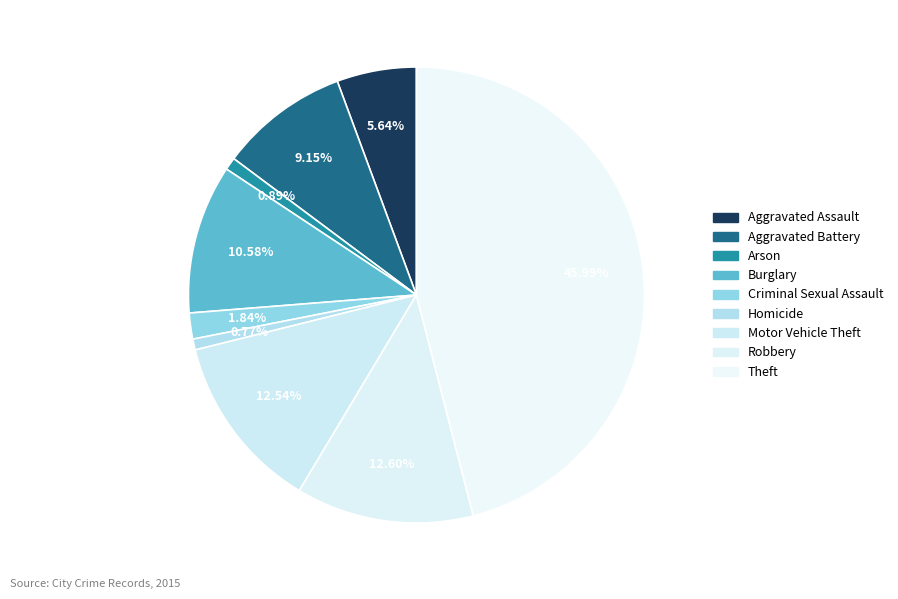

What is the change in value from Arson to Theft?

+759